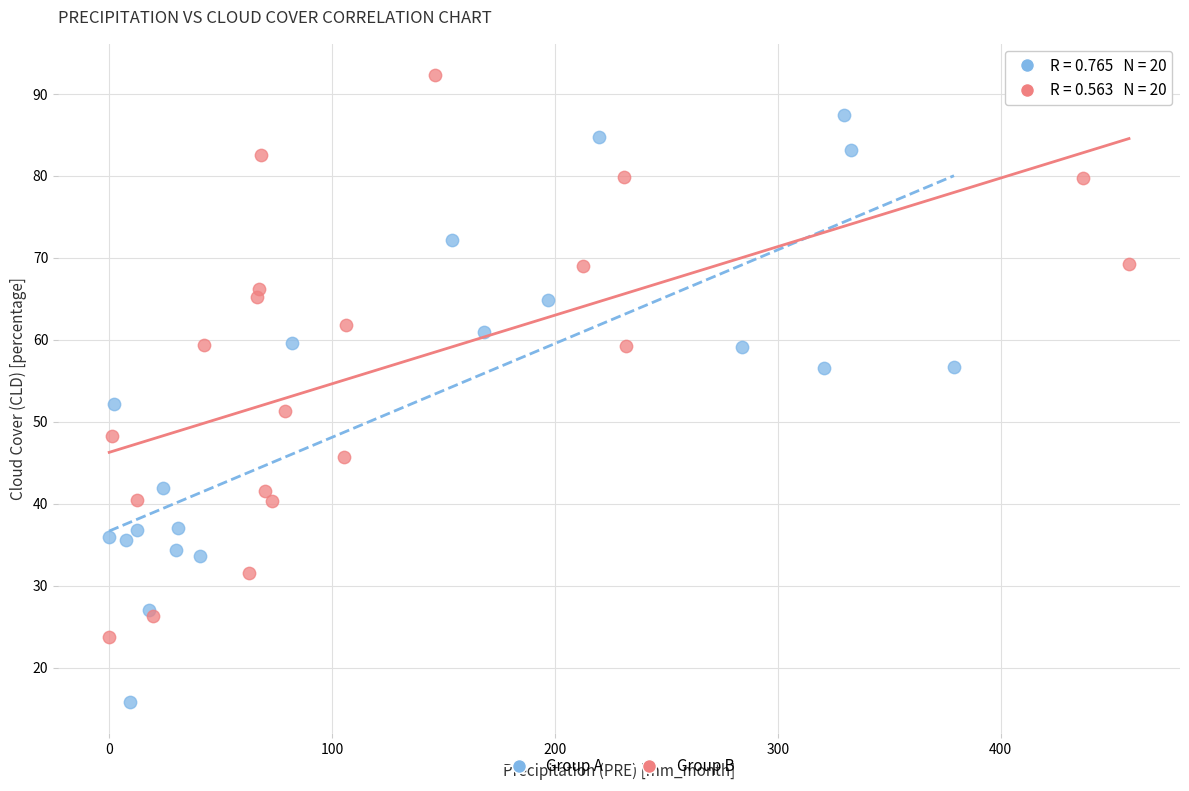

Which series reaches the maximum Y coordinate?

Group B